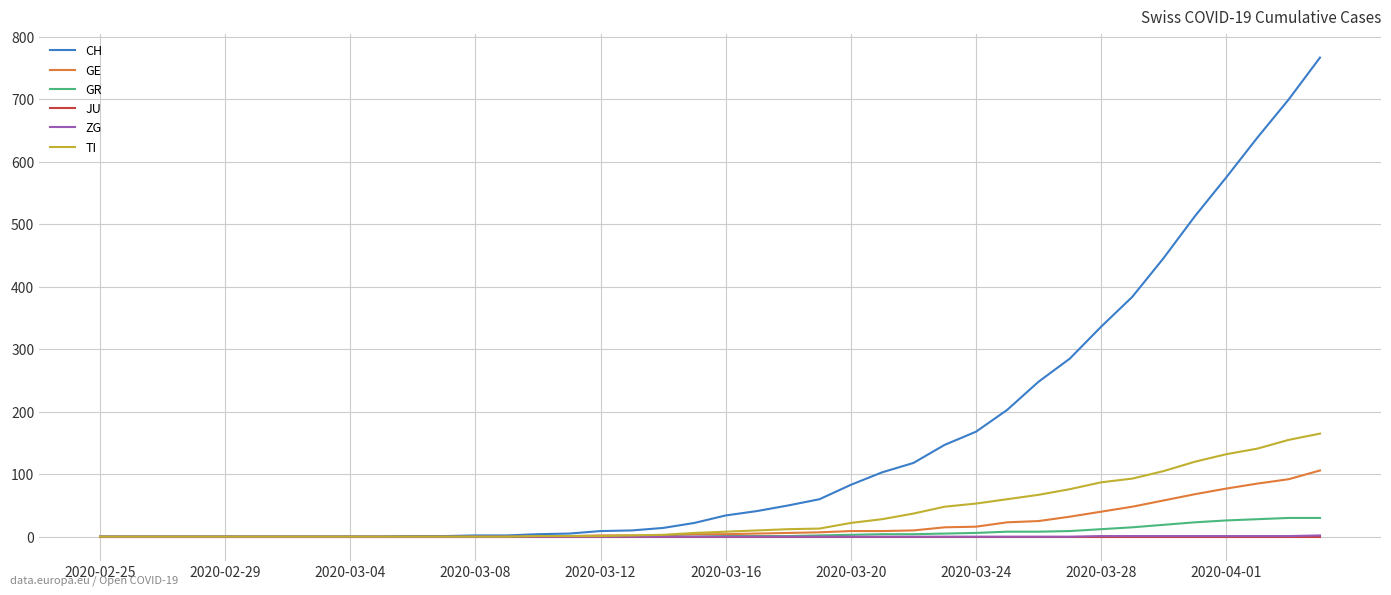

Which series has the largest range (max minus min)?

CH